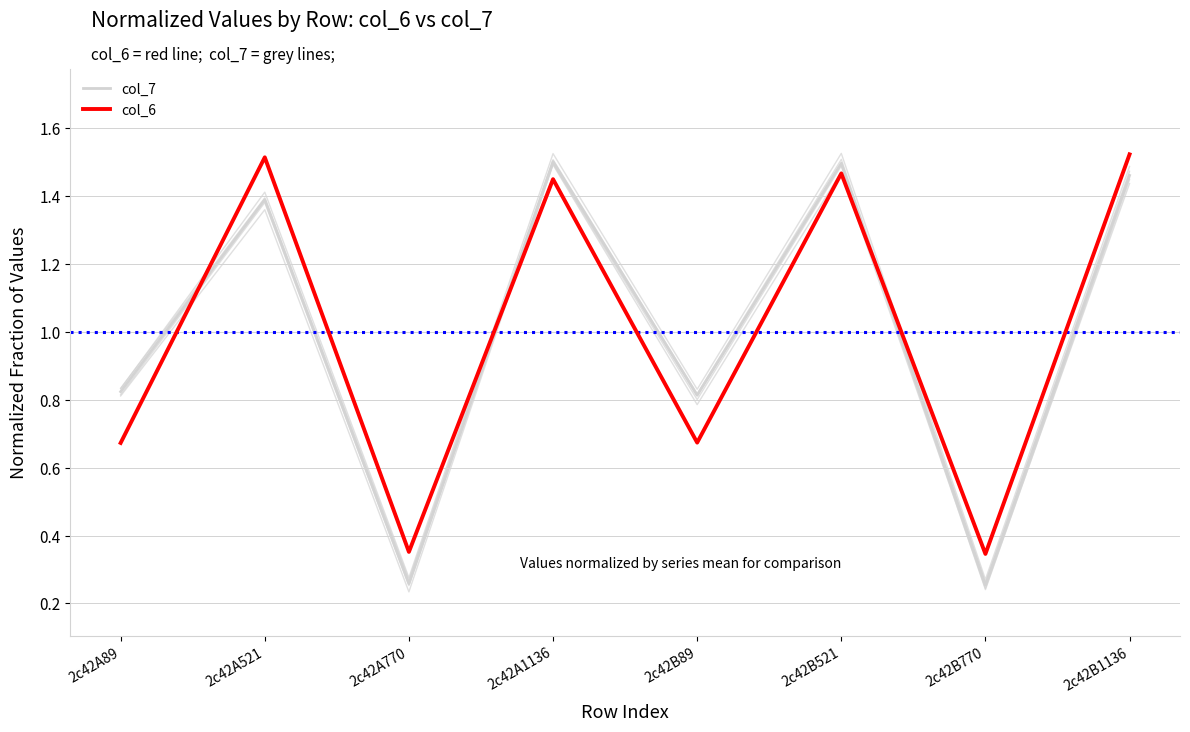

True or false: col_7 and col_6 cross at least once.

True